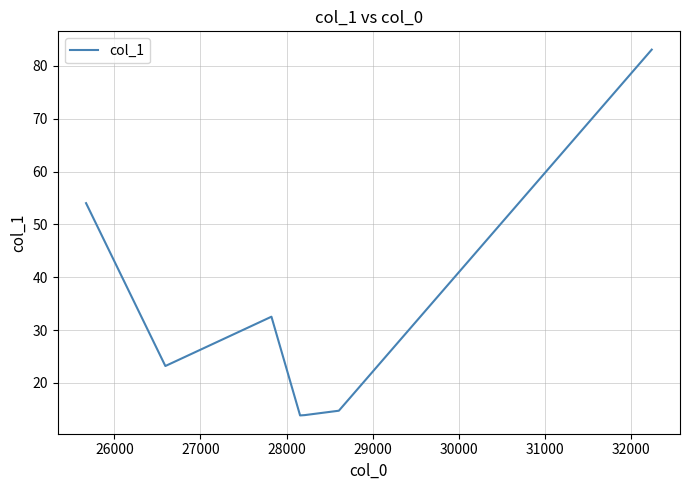

What is the greatest value displayed?

83.1